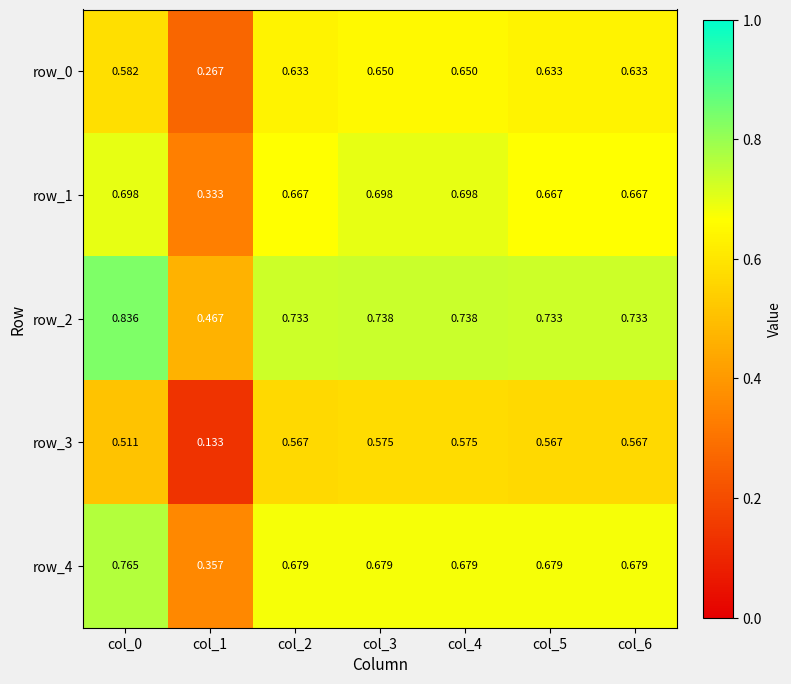

What is the sum of the row_4 values at col_0 and col_6?

1.4